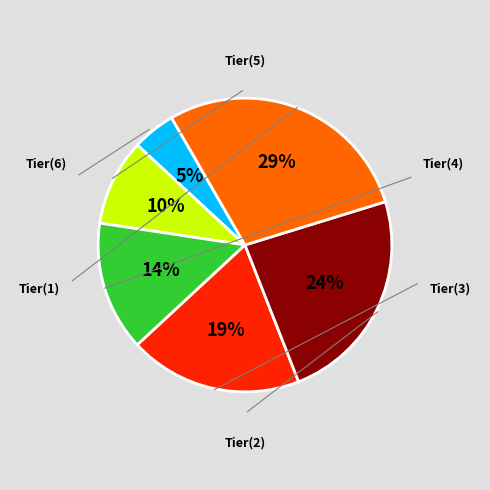

The Tier(6) slice represents 11% of the pie. True or false?

False